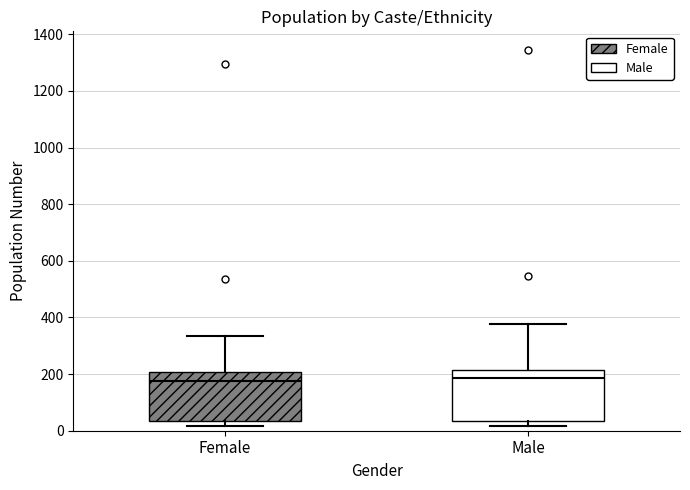

Reading left to right, transcribe this box plot: for each box, give where its median line is, the range the box spans, and where its two whiskers end, as read against the y-axis. The values are not printed on the chart, so give them approximately, as read against the axis.

Female: median 180, box 40 to 200, whiskers 20 to 340
Male: median 180, box 40 to 220, whiskers 20 to 380